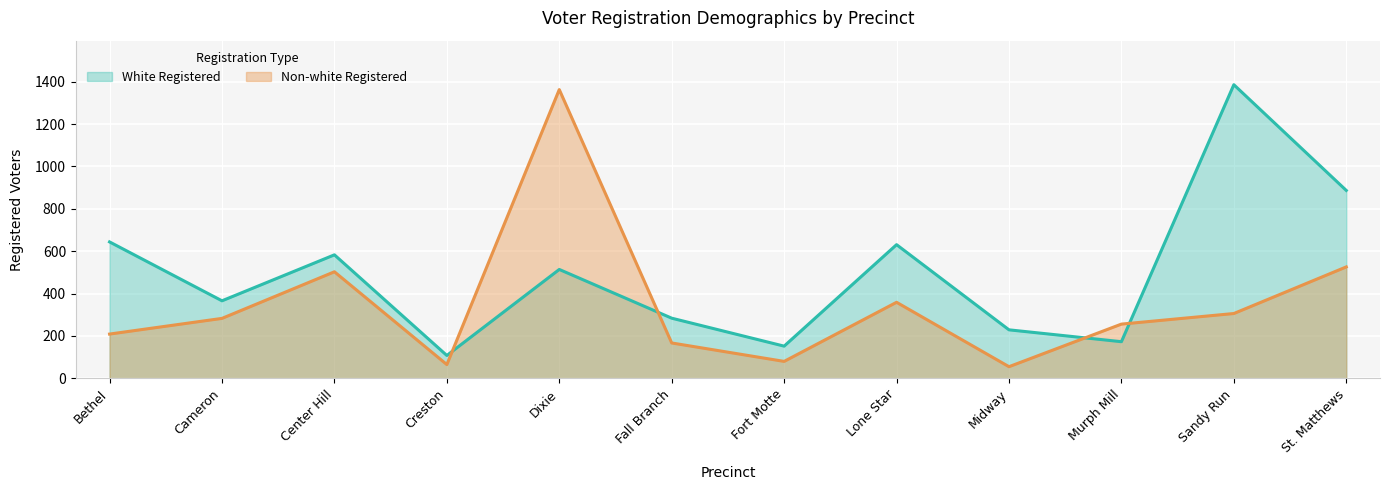

Which label corresponds to the smallest value in the chart?

Midway